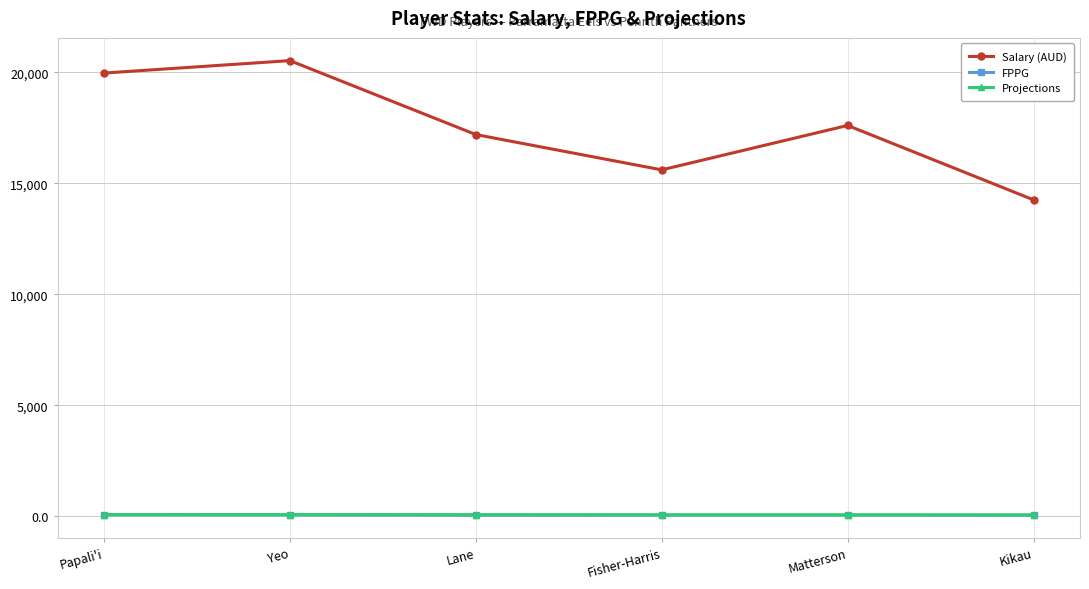

What is the greatest value displayed?

20520.0